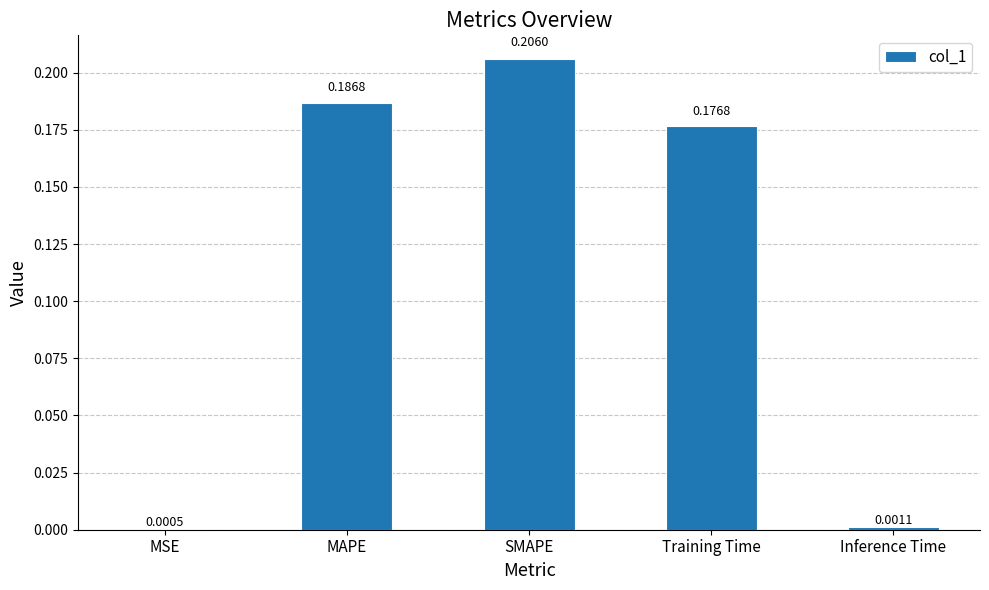

At which label is the value closest to 0?

MSE